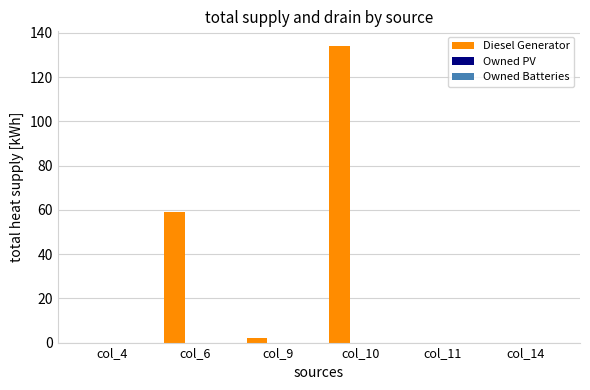

The value at col_14 is 42. True or false?

False